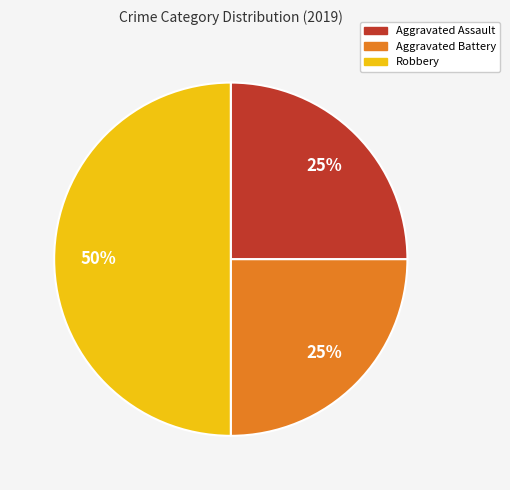

Approximately how many times larger is the value at Aggravated Battery compared to Robbery?

0.5